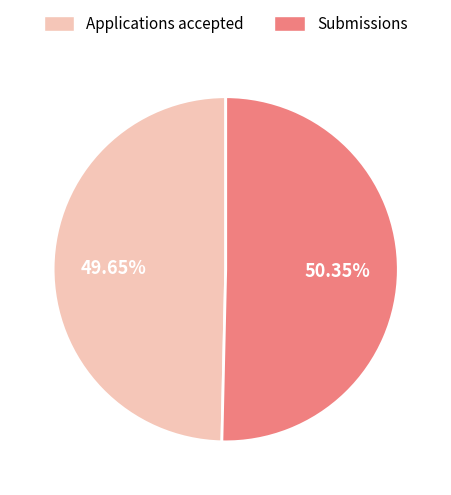

Combined, do Submissions and Applications accepted account for over 50%?

Yes